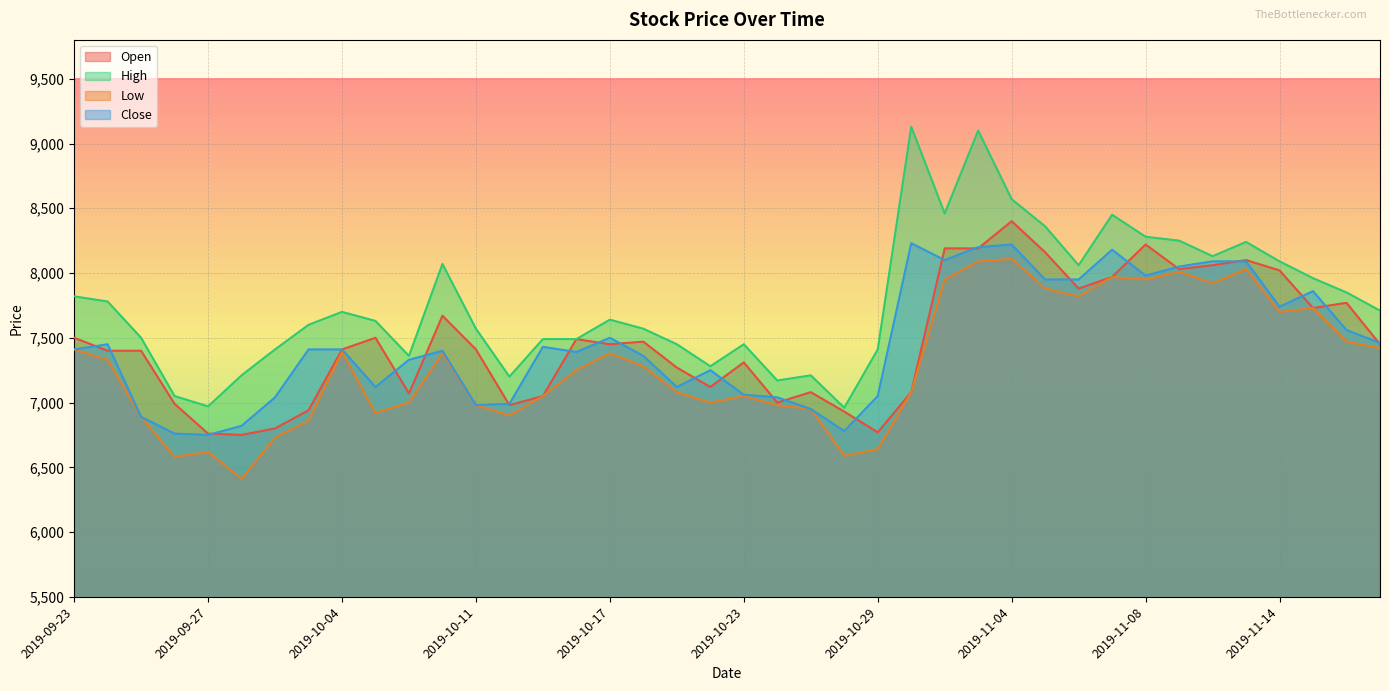

The High series shows 10029 at 2019-10-18. True or false?

False